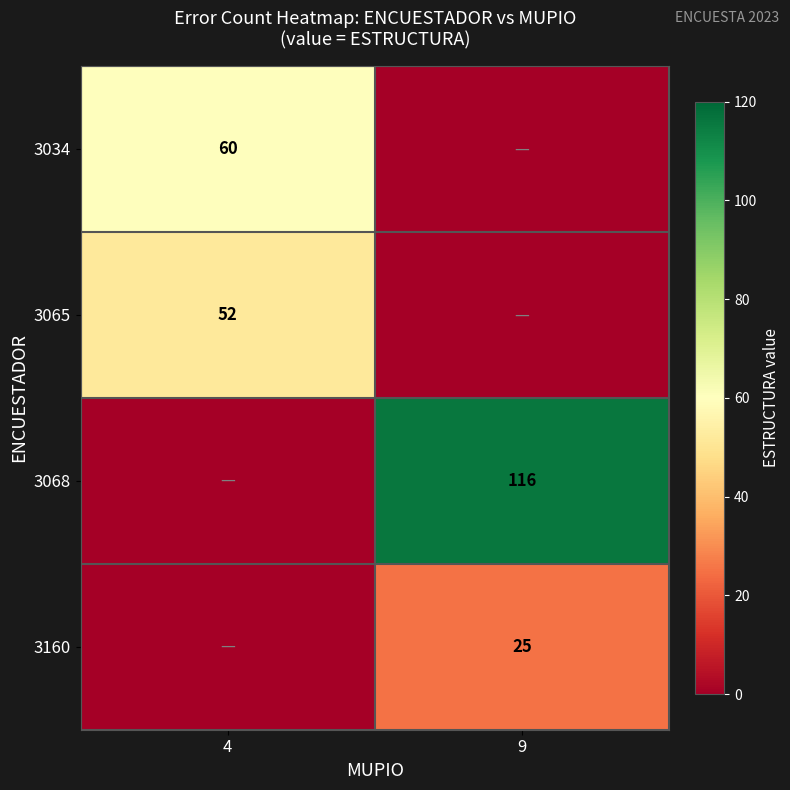

True or false: 3160 has a value of 17 at 9.

False